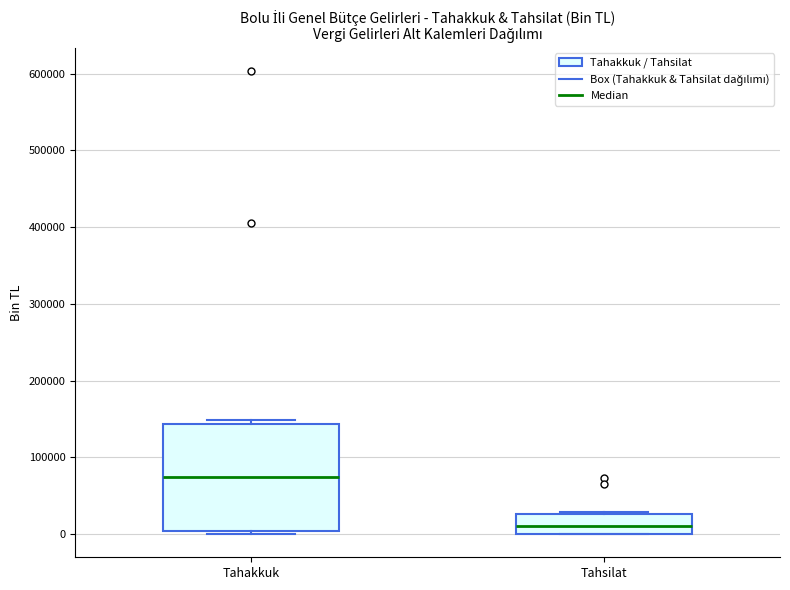

Which box's median line is the lowest?

Tahsilat